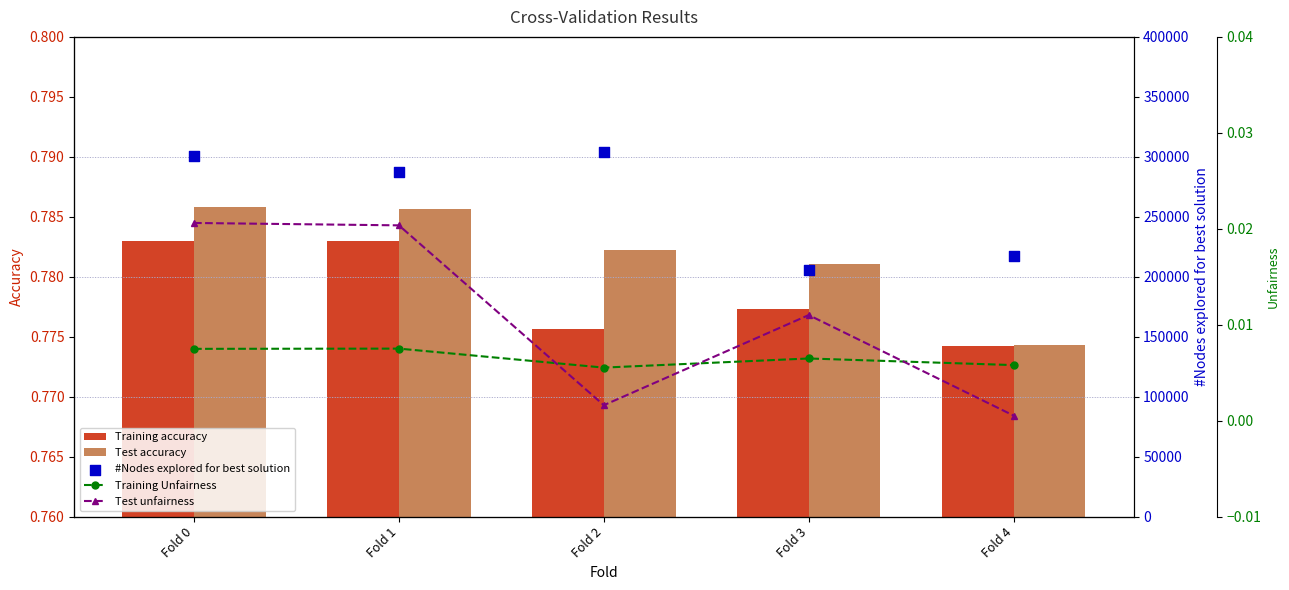

Is the value of Test accuracy at Fold 0 greater than the value of Training Unfairness at Fold 4?

Yes